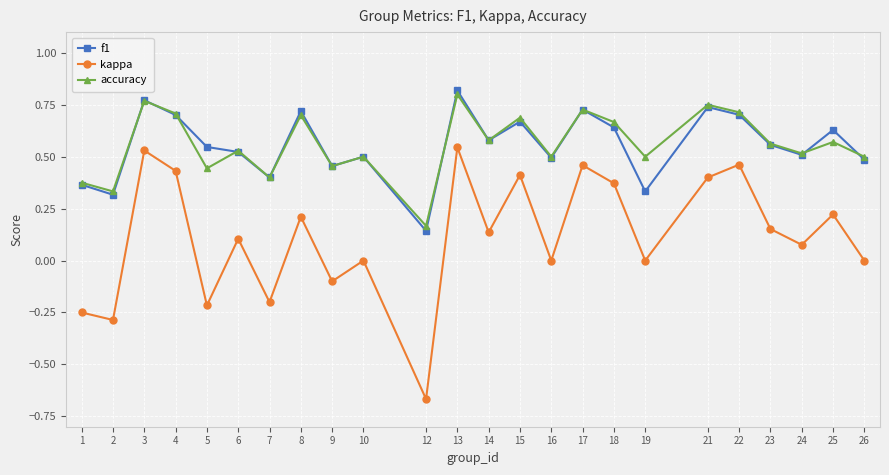

Which series has the widest spread of values?

kappa